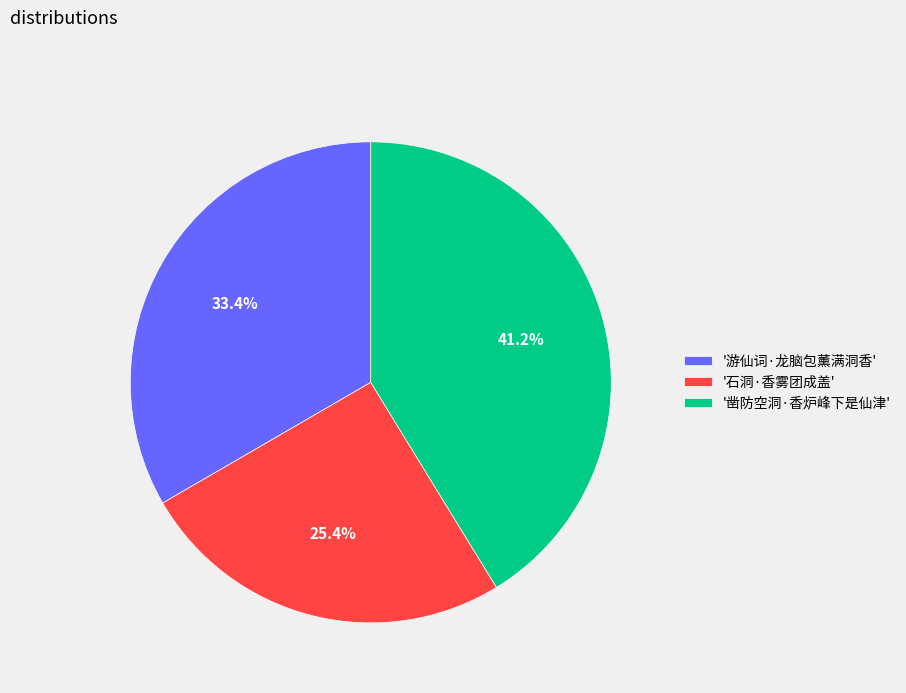

What percentage do '凿防空洞·香炉峰下是仙津' and '游仙词·龙脑包薰满洞香' together represent?

74.6%